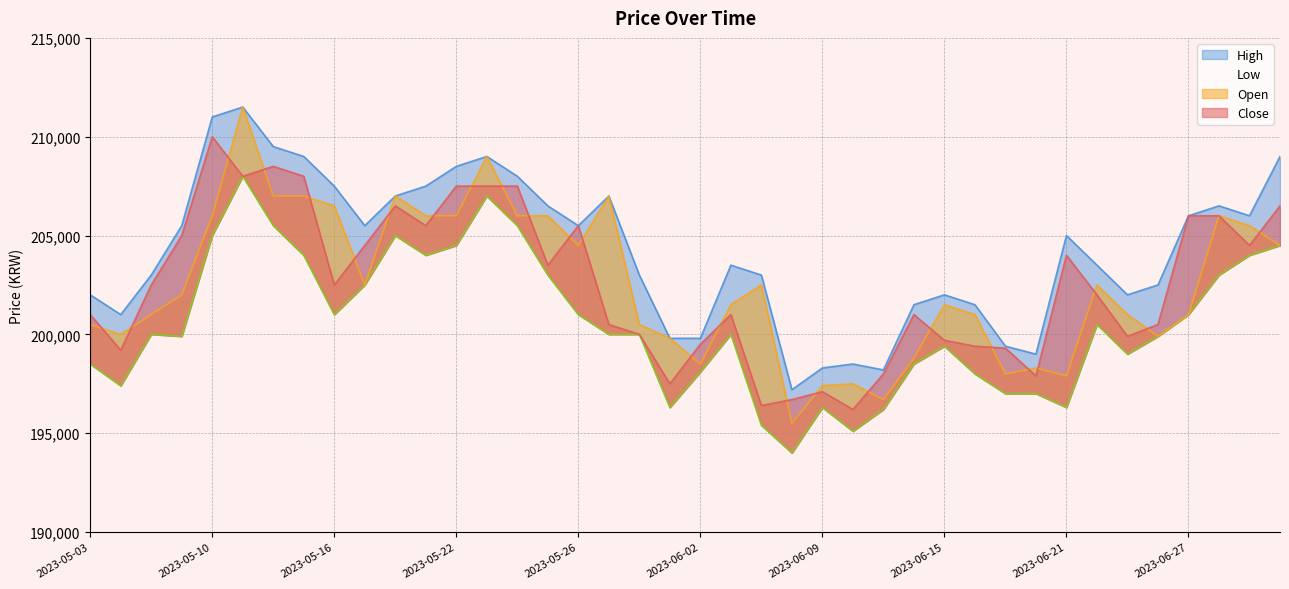

Which category has the lowest value in the High series?

2023-06-08